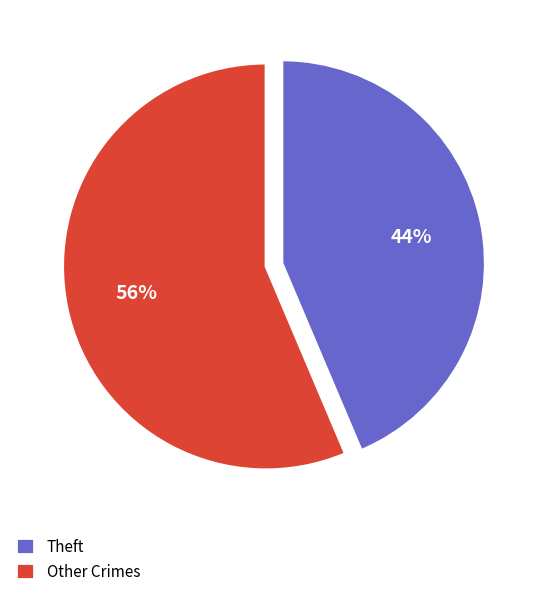

To the nearest percent, what is the combined percentage of Theft and Other Crimes?

100%